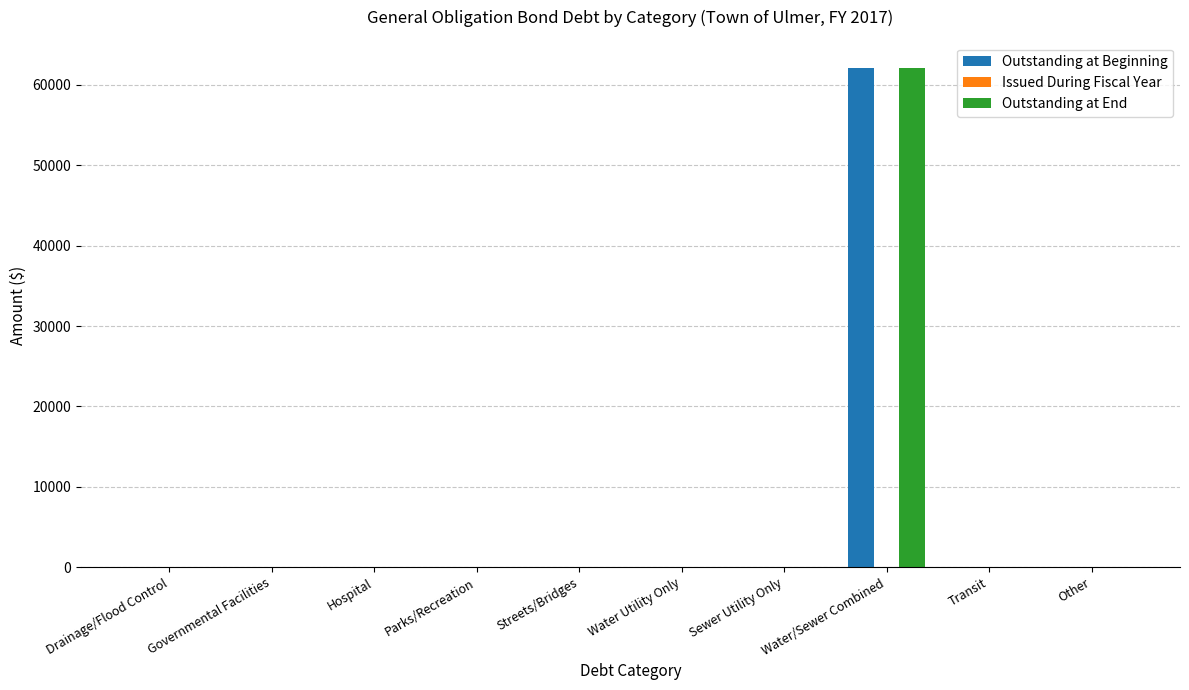

Is the value of Outstanding at End at Water/Sewer Combined greater than the value of Outstanding at Beginning at Governmental Facilities?

Yes